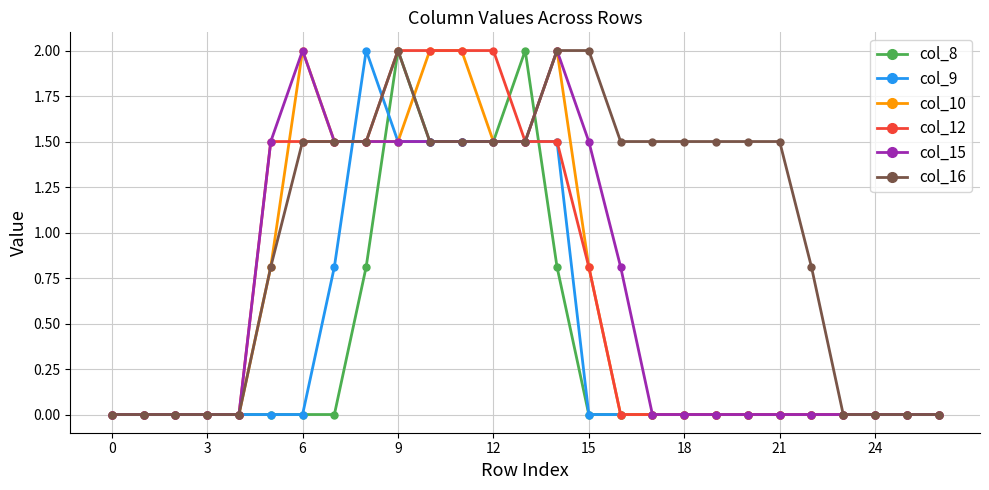

What is the highest value of the col_16 series?

2.0